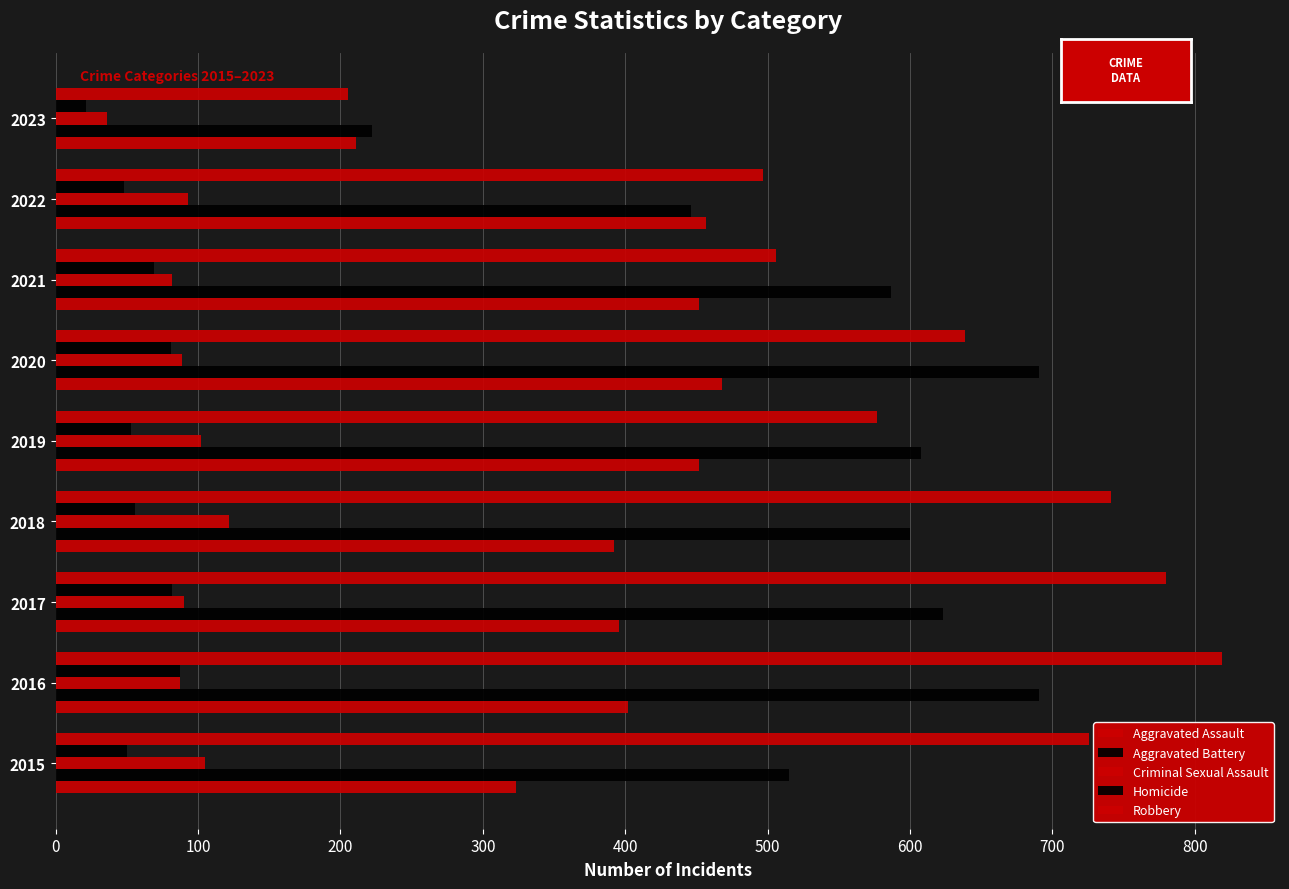

List the series in order of their peak value, lowest first.

Homicide, Criminal Sexual Assault, Aggravated Assault, Aggravated Battery, Robbery